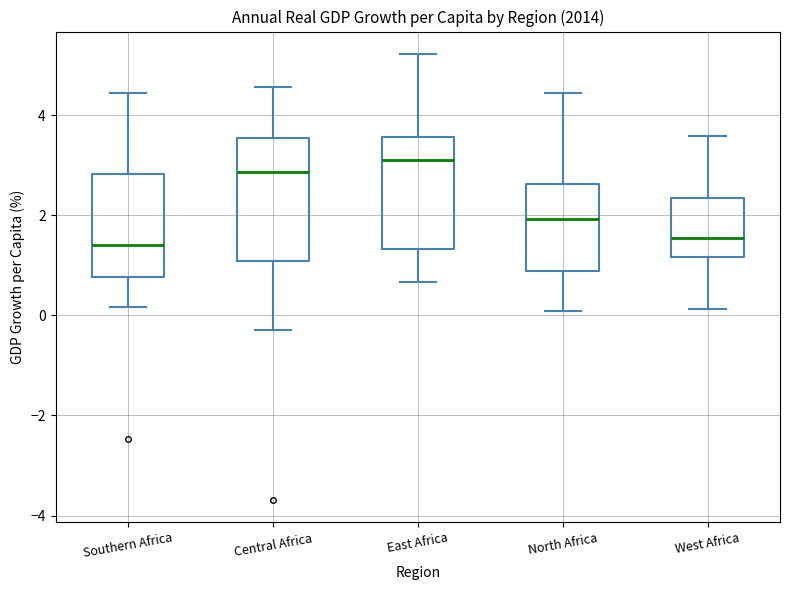

Comparing the boxes themselves (not the whiskers), which one is the tallest?

Central Africa